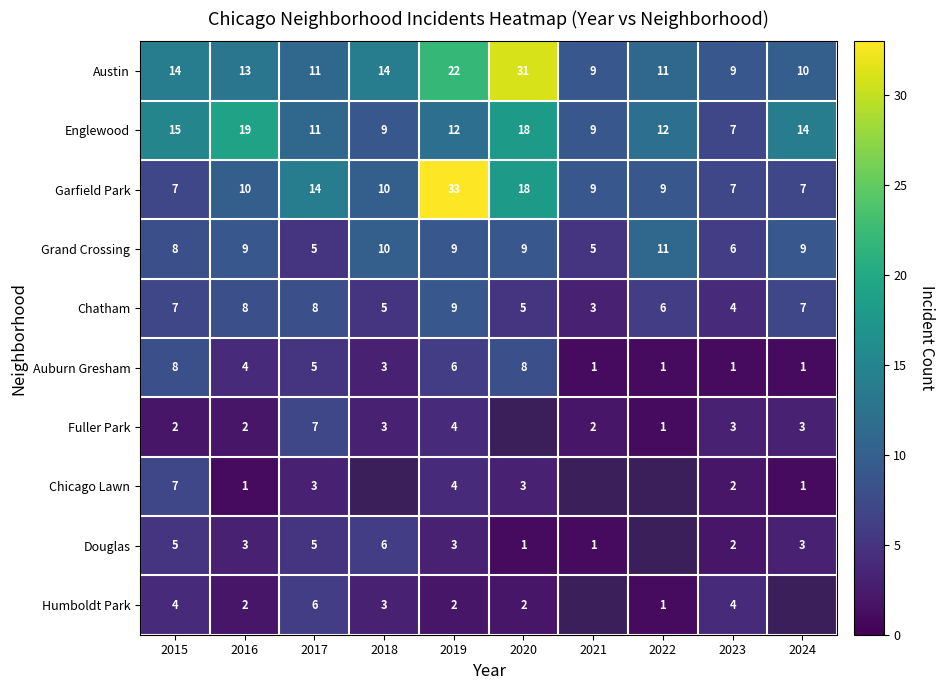

Where does the Englewood series first go above 12?

2015